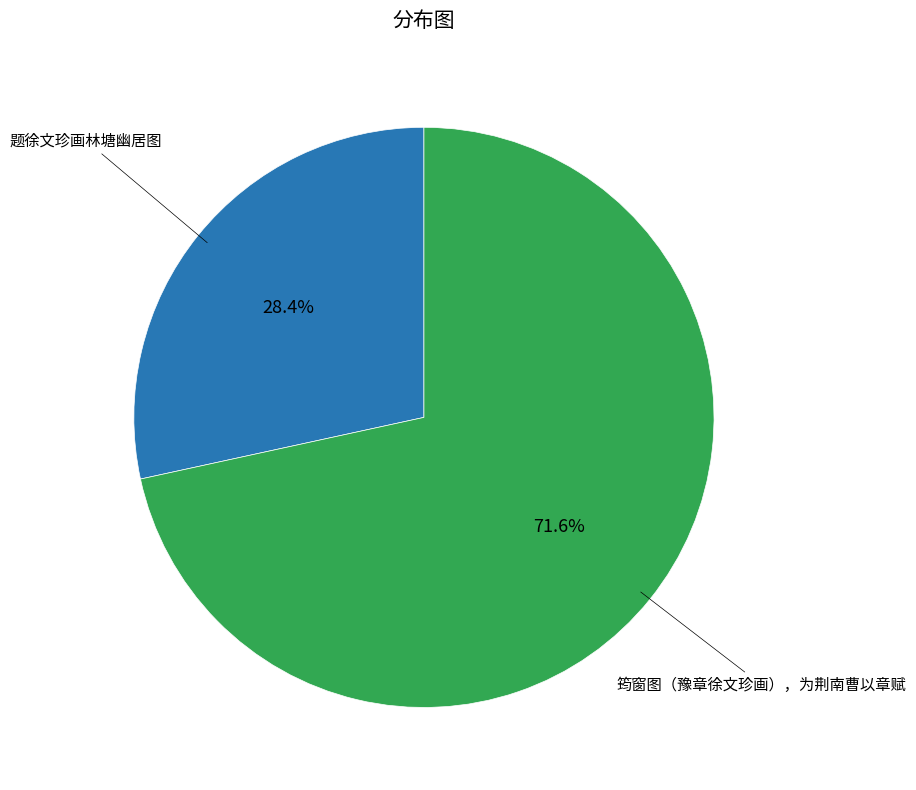

Which category has the biggest portion of the pie?

筠窗图（豫章徐文珍画），为荆南曹以章赋